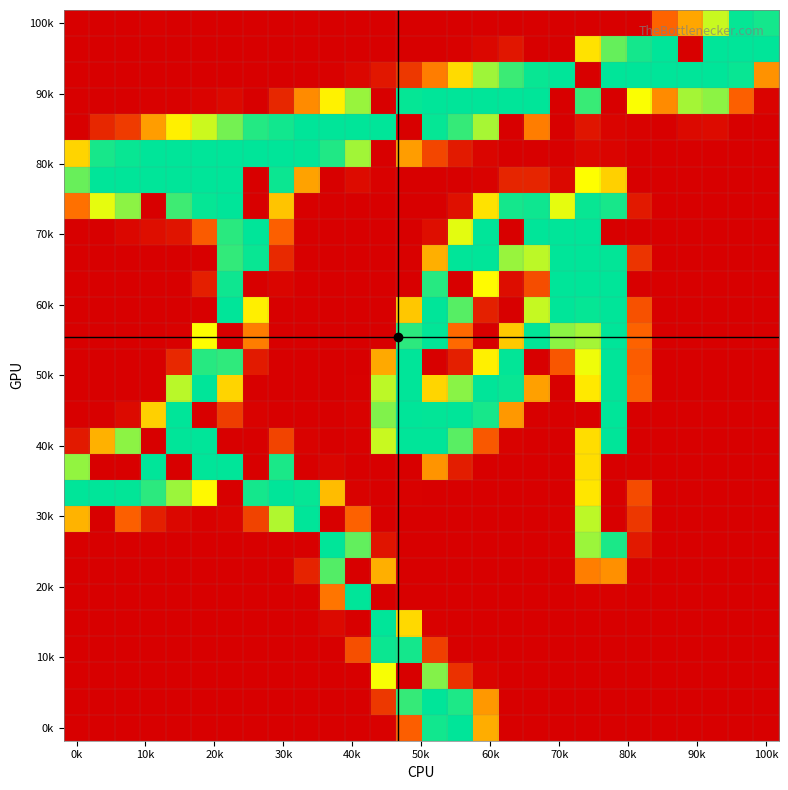

What is the maximum value shown in the chart?

255